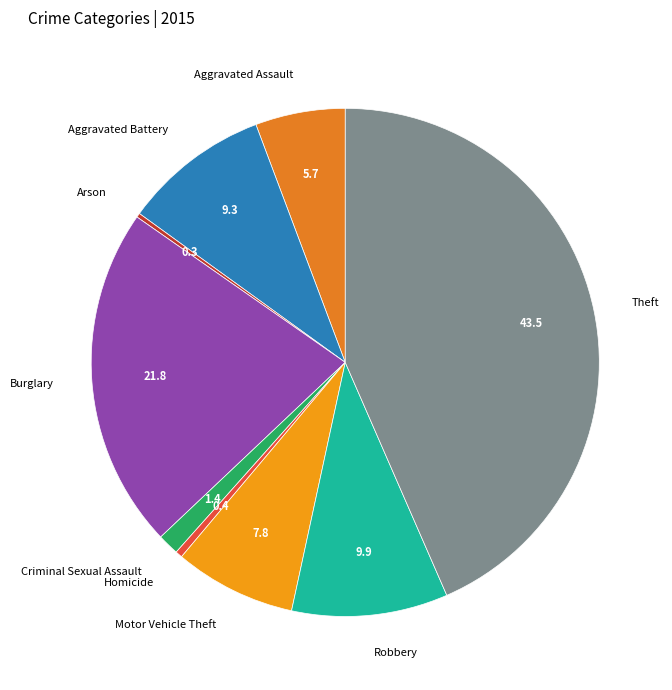

Combined, do Aggravated Battery and Motor Vehicle Theft account for over 50%?

No